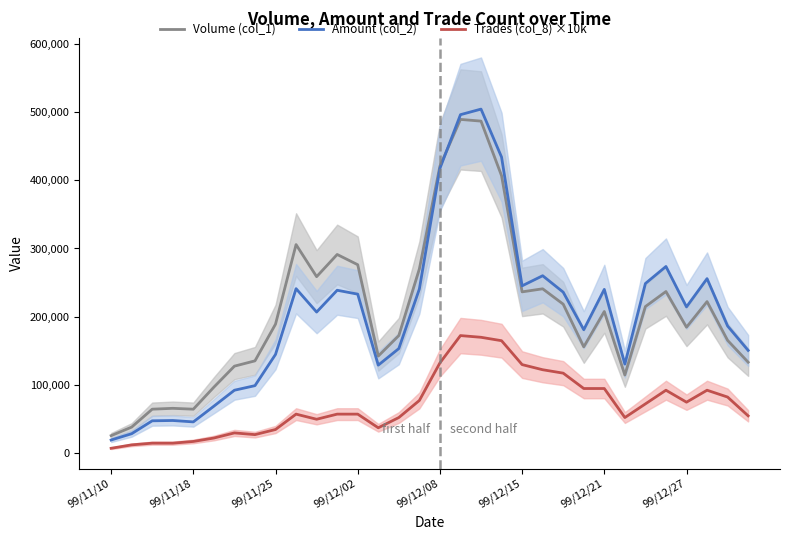

What is the difference between the highest and lowest values at 99/11/10?

18500.0